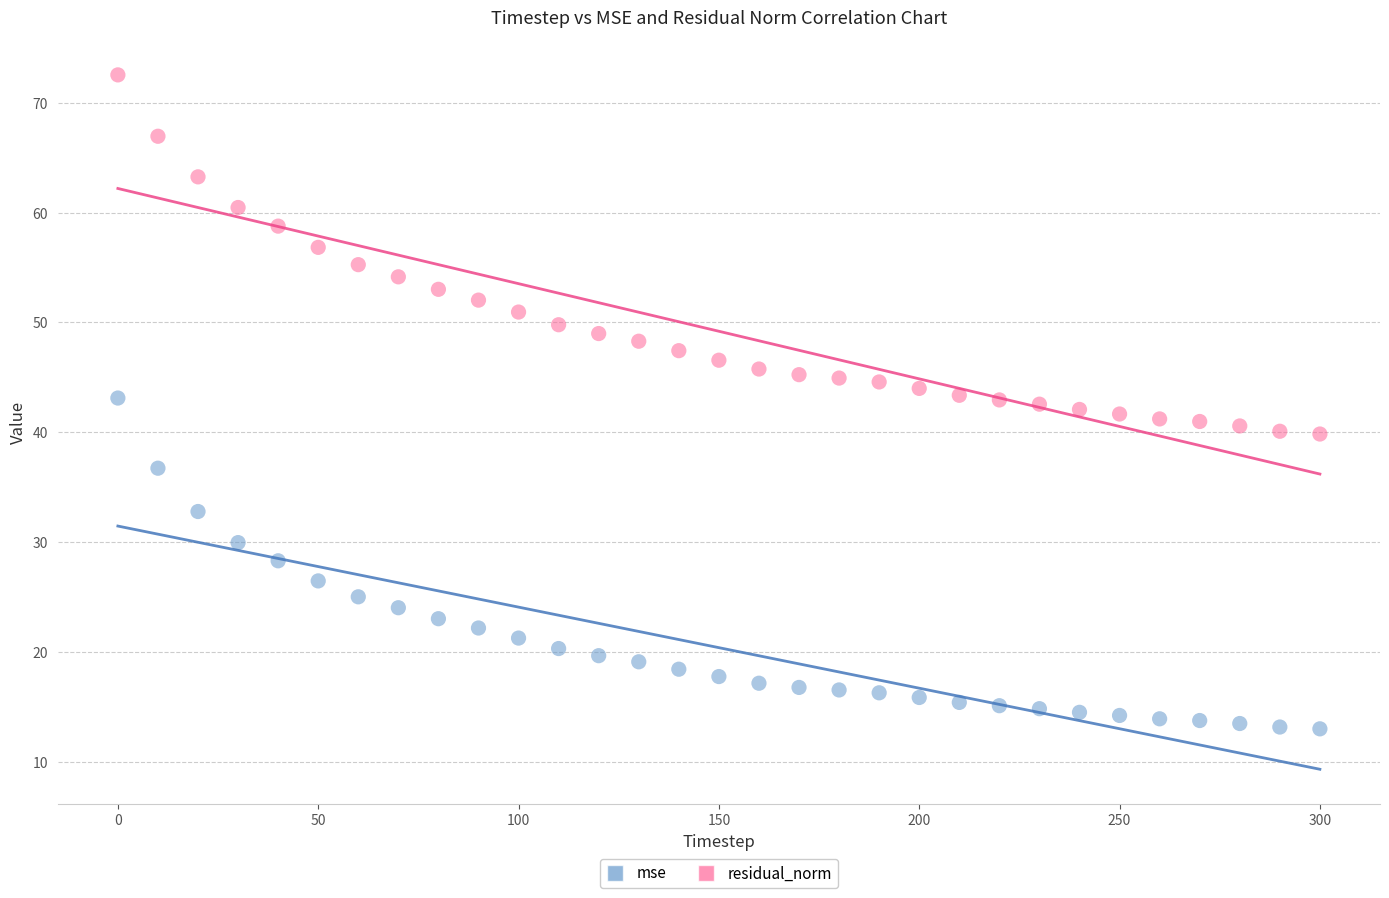

Which series reaches the minimum Y coordinate?

mse